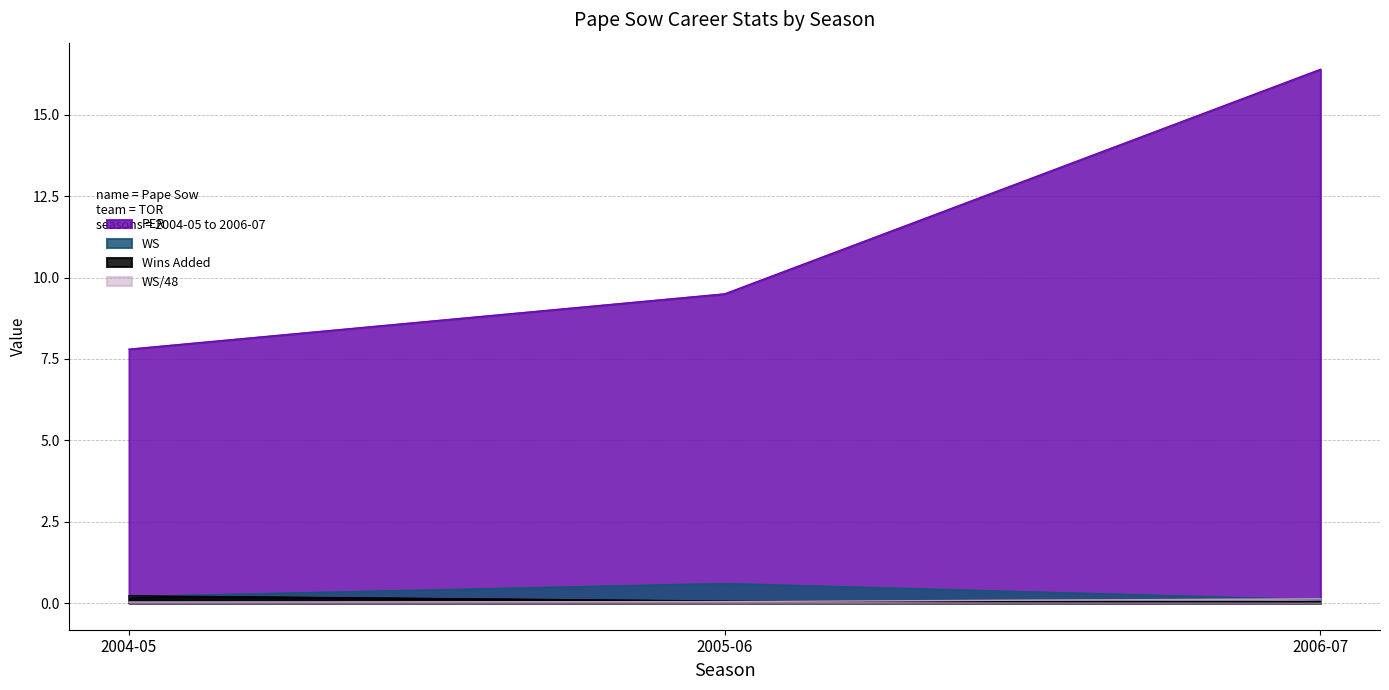

The WS/48 series shows 0.1 at 2006-07. True or false?

True